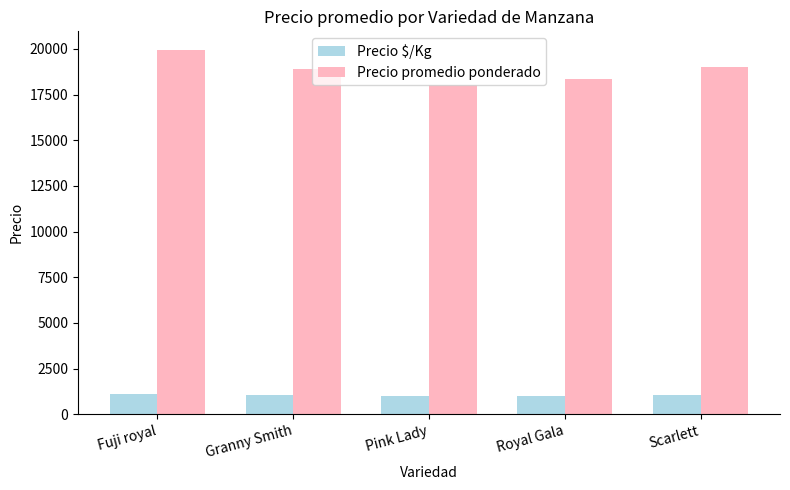

What are all the series names shown in the legend?

Precio $/Kg, Precio promedio ponderado